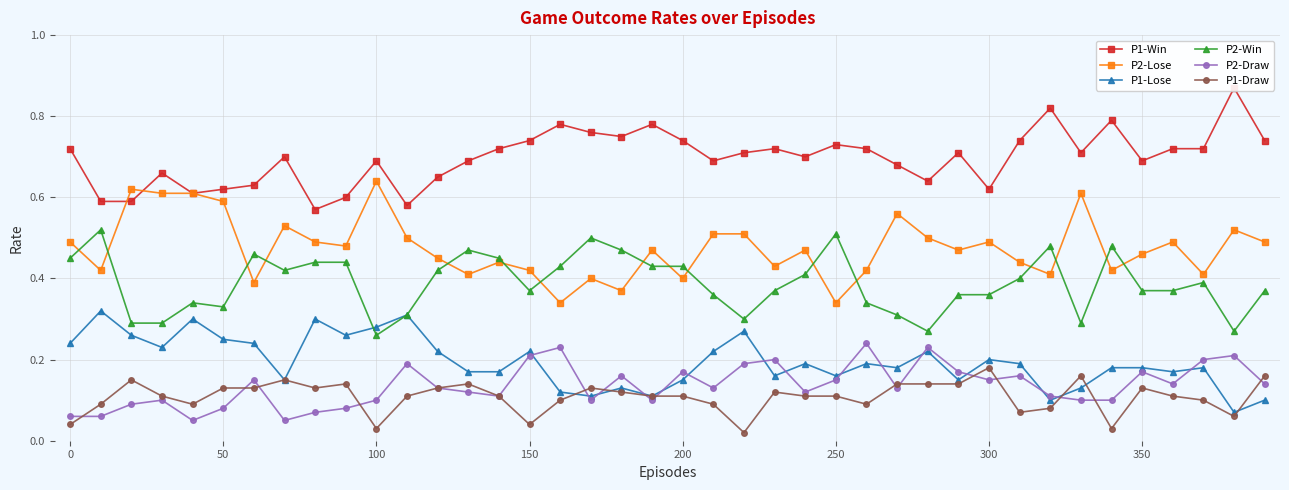

True or false: P2-Win and P1-Draw intersect in this chart.

False